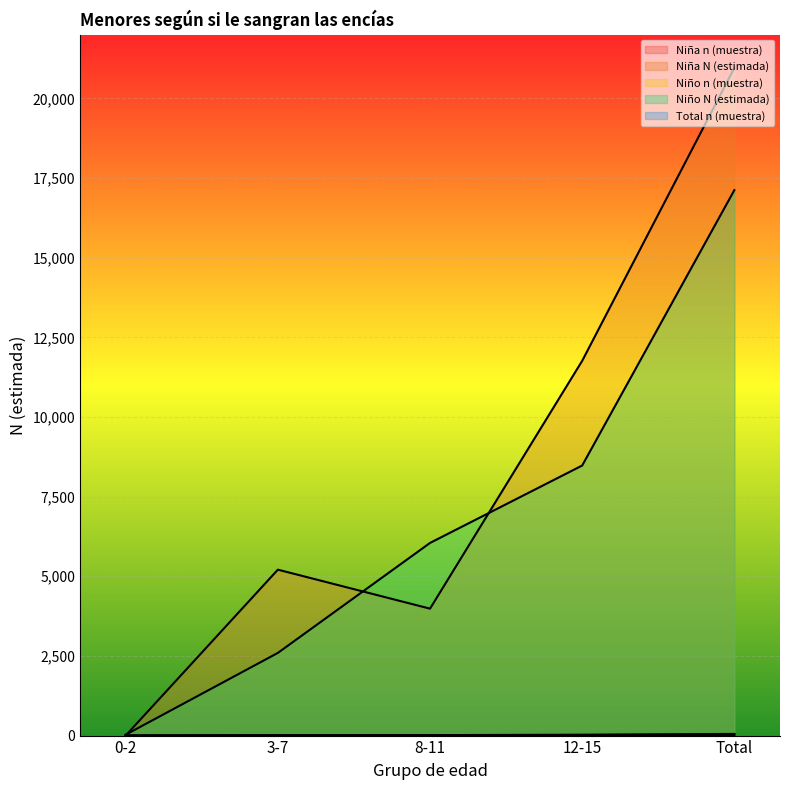

What is the sum of all Niño n (muestra) values?

47